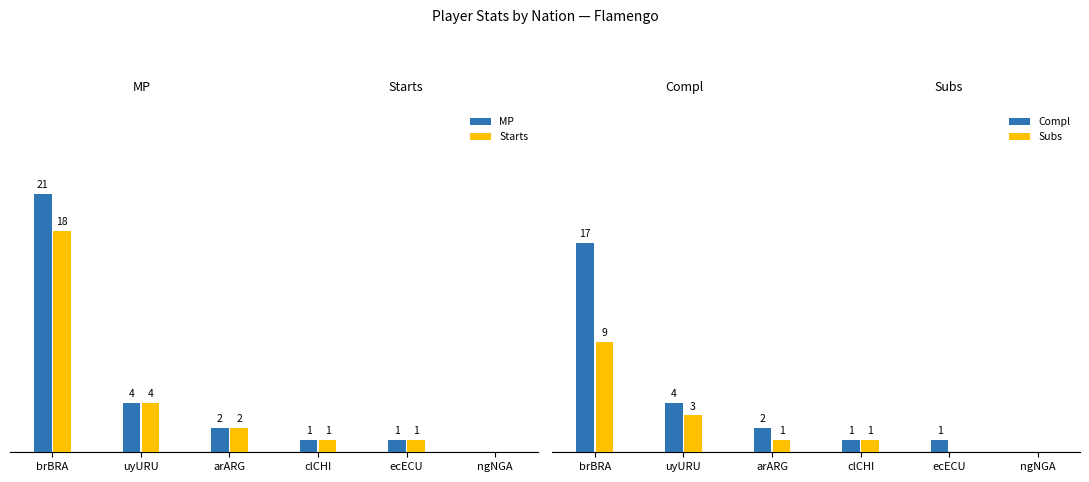

Where is Starts nearest to the value 9?

uyURU